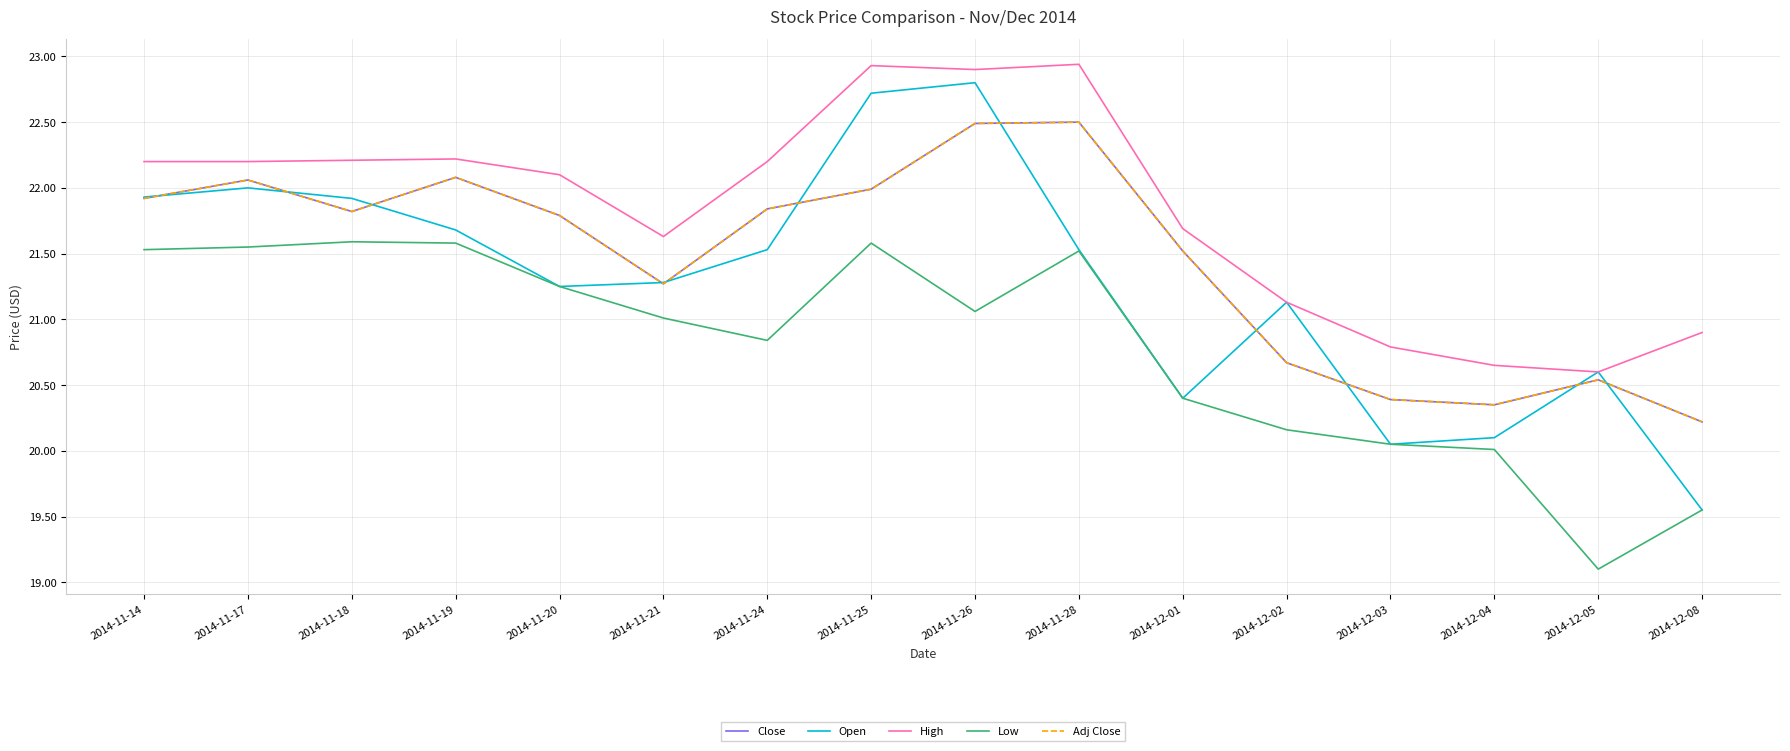

True or false: Adj Close and High intersect in this chart.

False